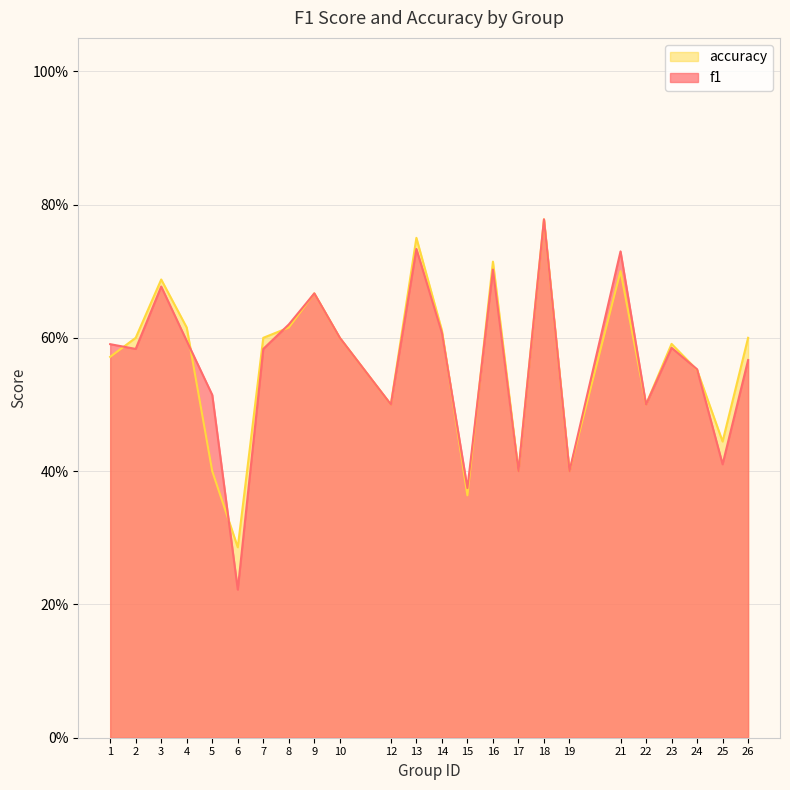

What is the sum of the f1 values at 5 and 8?

1.1